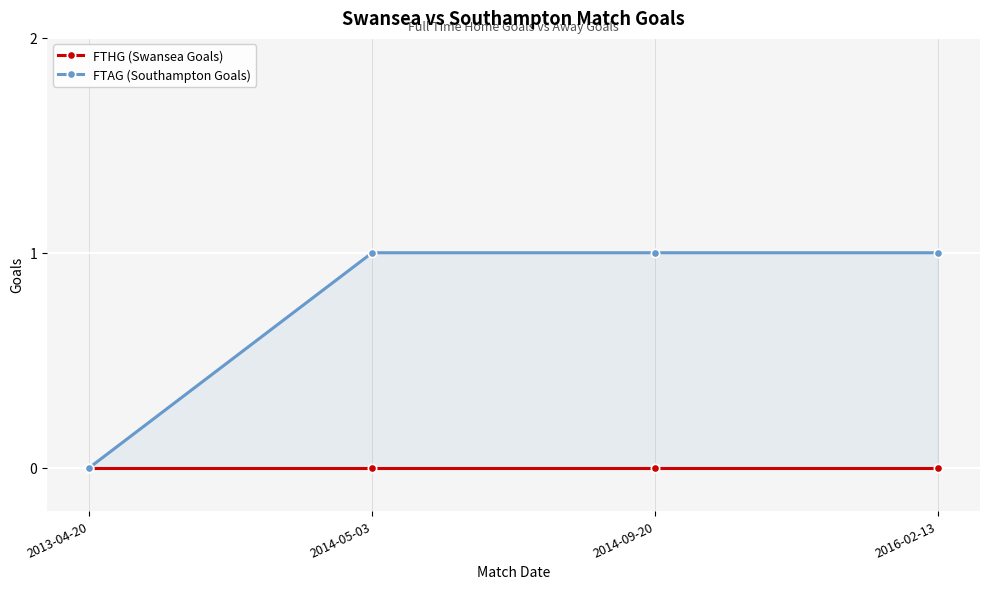

What is the label of the 4th point from the right?

2013-04-20